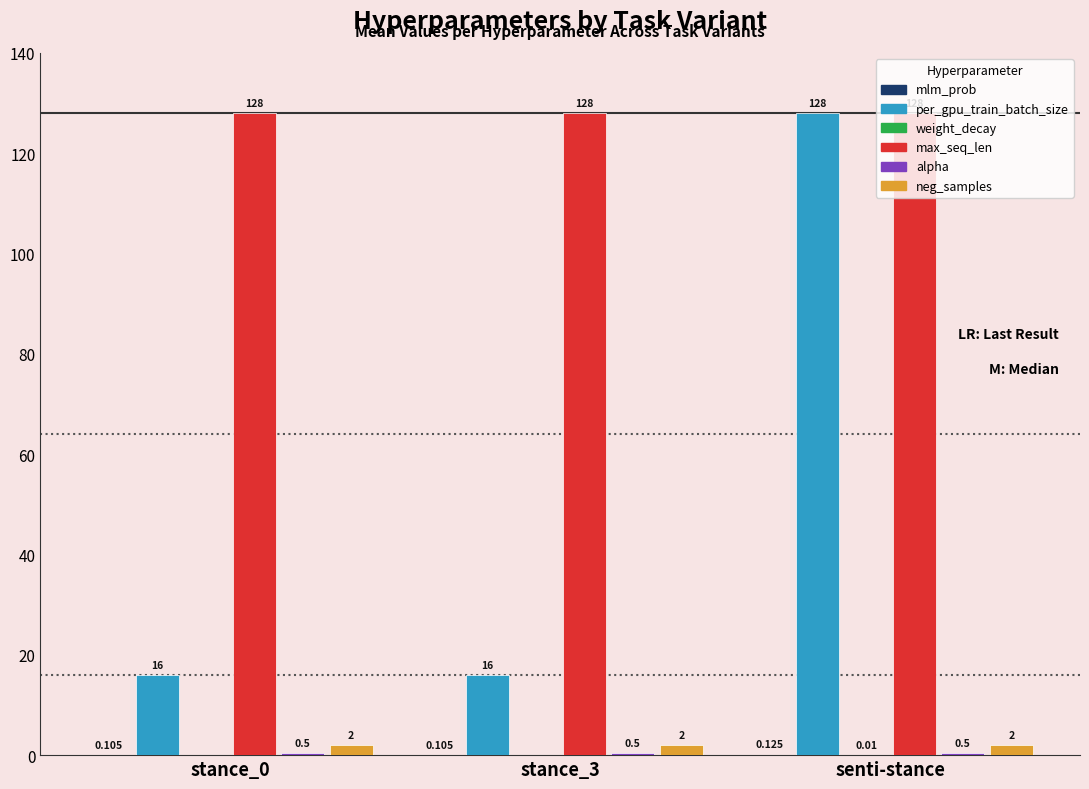

What is the maximum value shown in the chart?

128.0